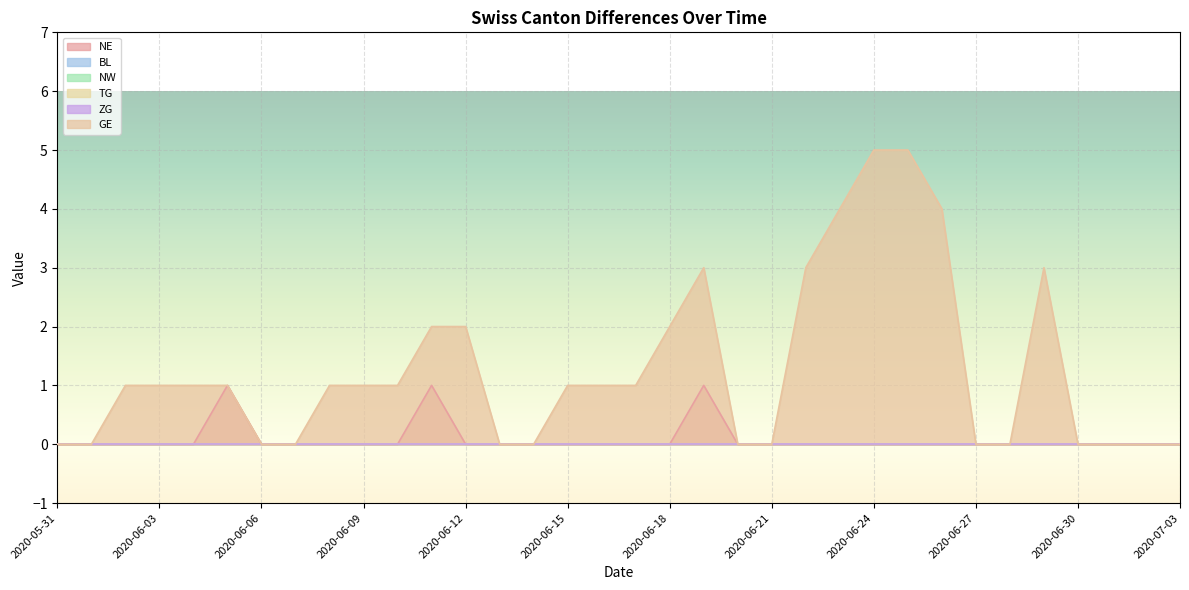

True or false: NE has a value of -1 at 2020-06-21.

False